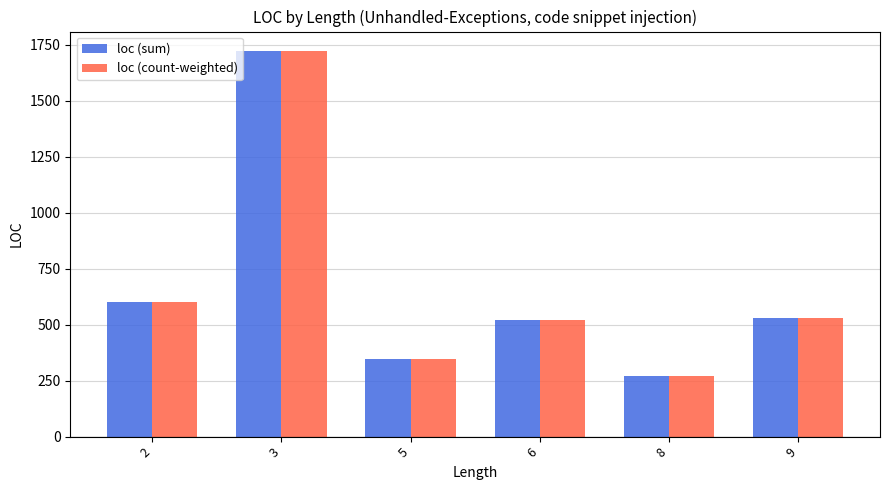

What are all the series names shown in the legend?

loc (sum), loc (count-weighted)